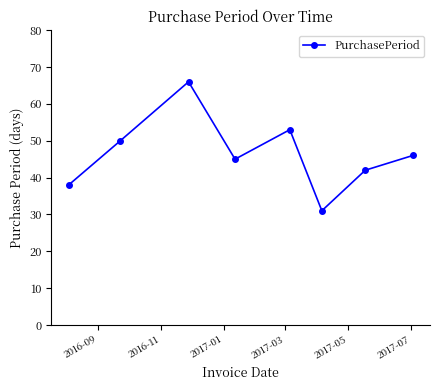

How many points are lower than both their immediate neighbors (excluding endpoints)?

2